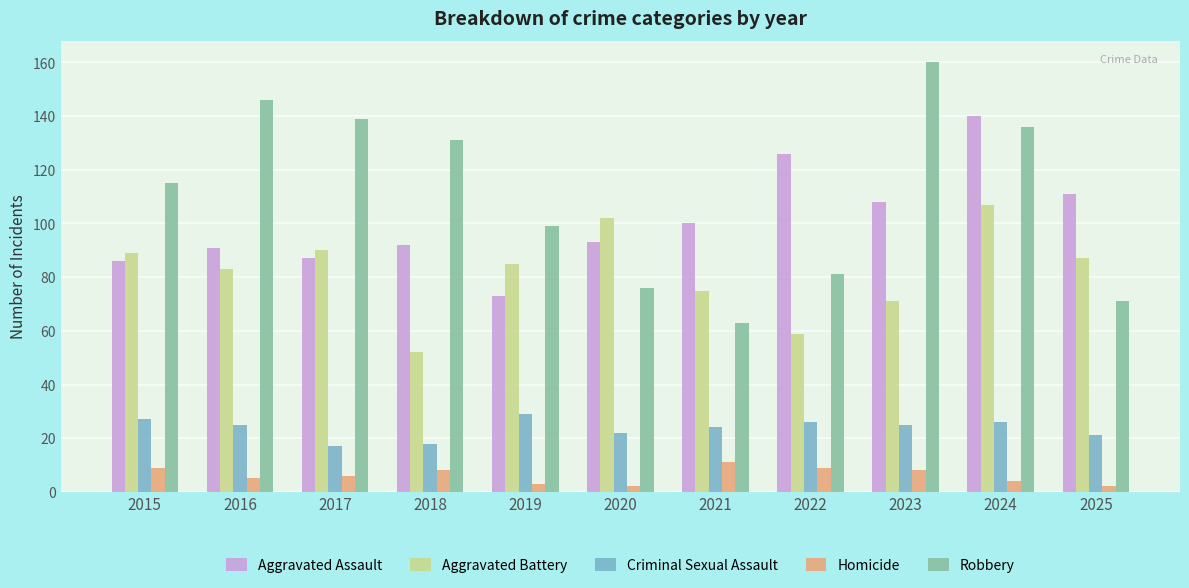

True or false: Robbery has a value of 85 at 2021.

False